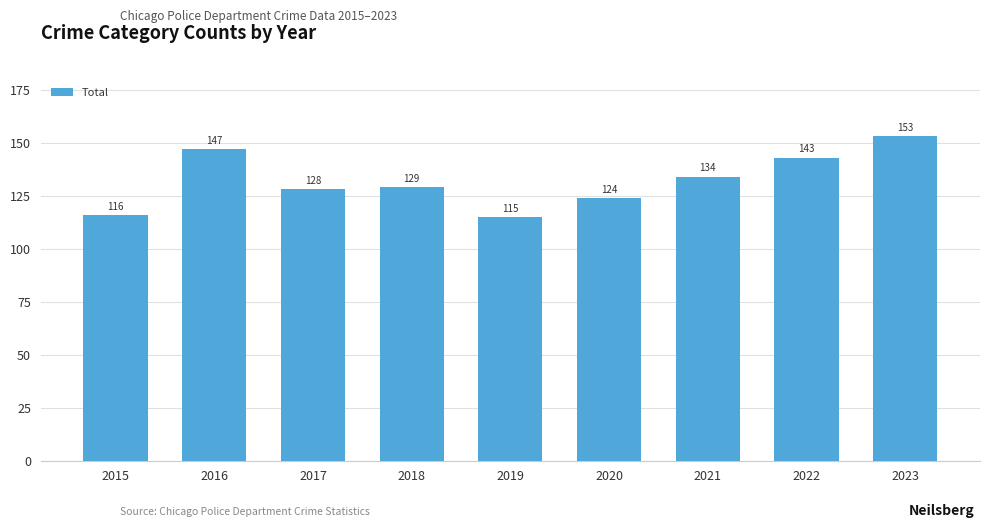

What is the greatest value displayed?

153